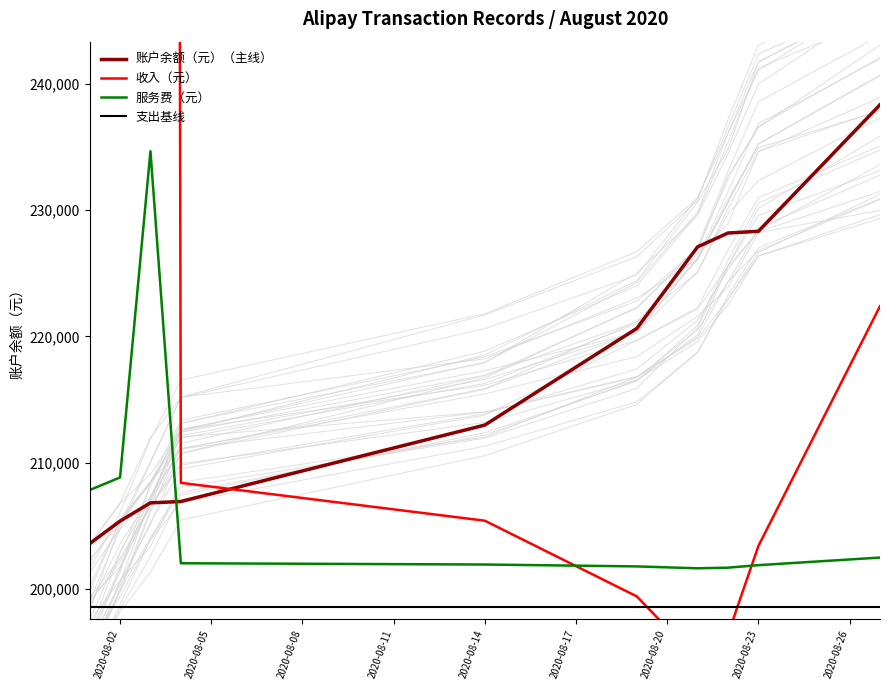

True or false: 服务费（元） and 支出基线 cross at least once.

False